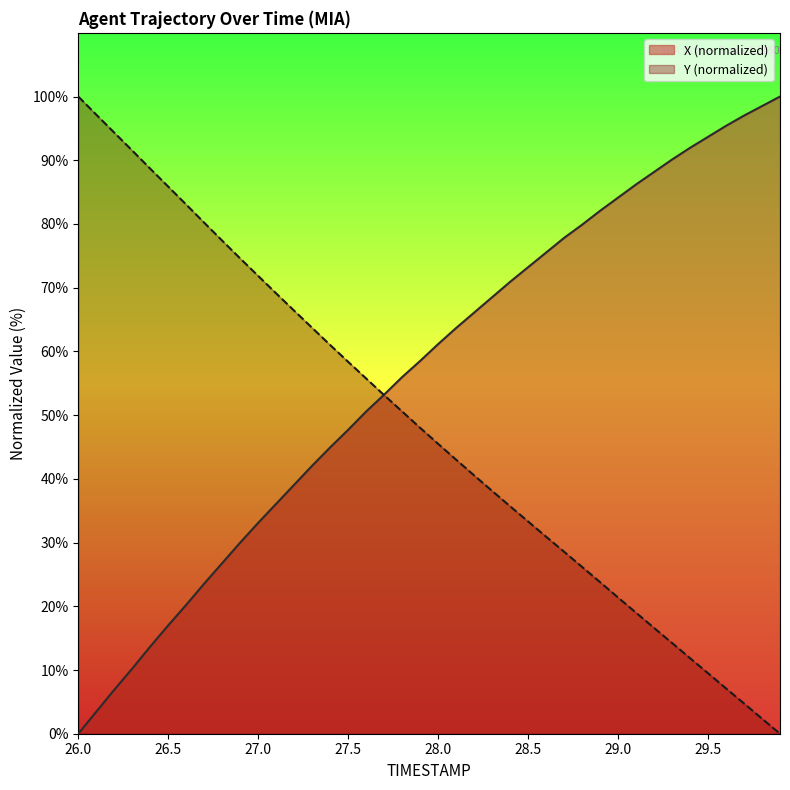

How many data points in Y are less than 48?

20